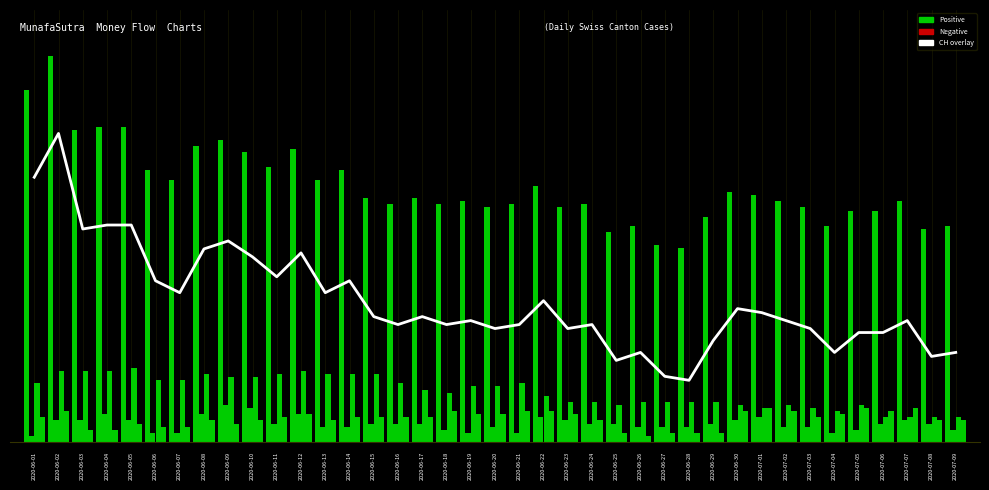

What is the average value?

45.6